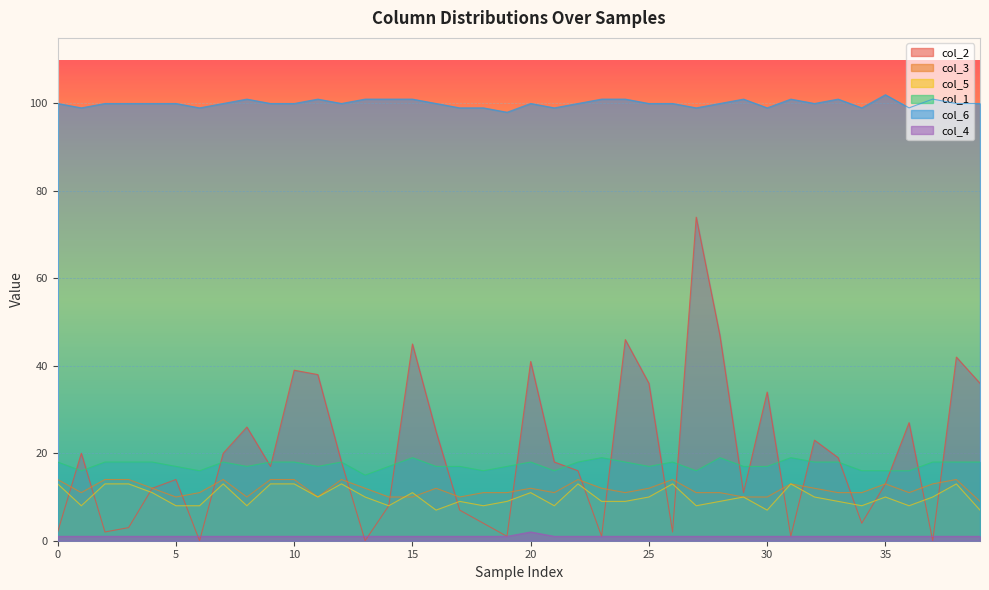

Rank the series at 31 from lowest to highest value.

col_2, col_4, col_3, col_5, col_1, col_6